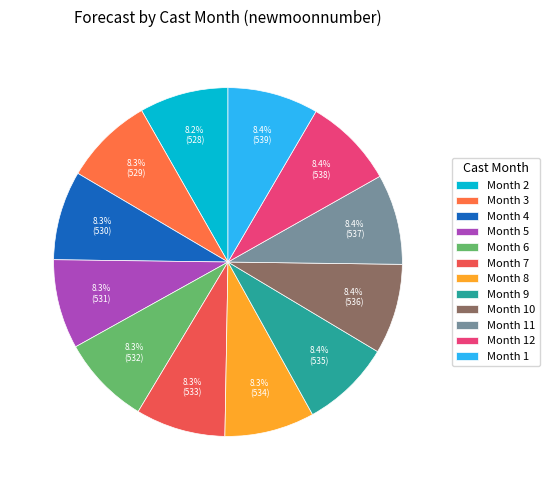

What is the smallest slice in the pie chart?

2